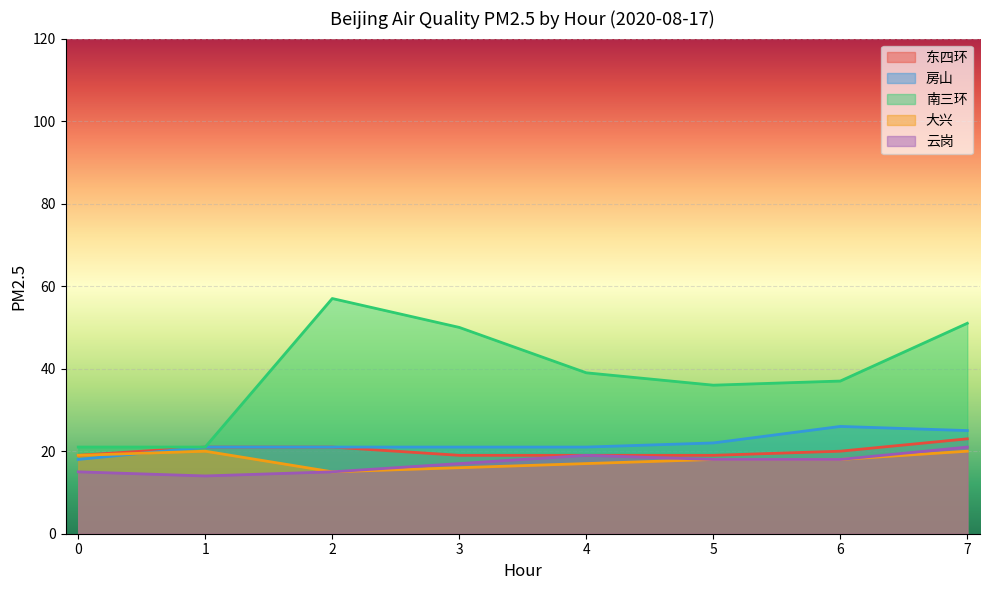

What is the approximate value of 大兴 at 4?

17